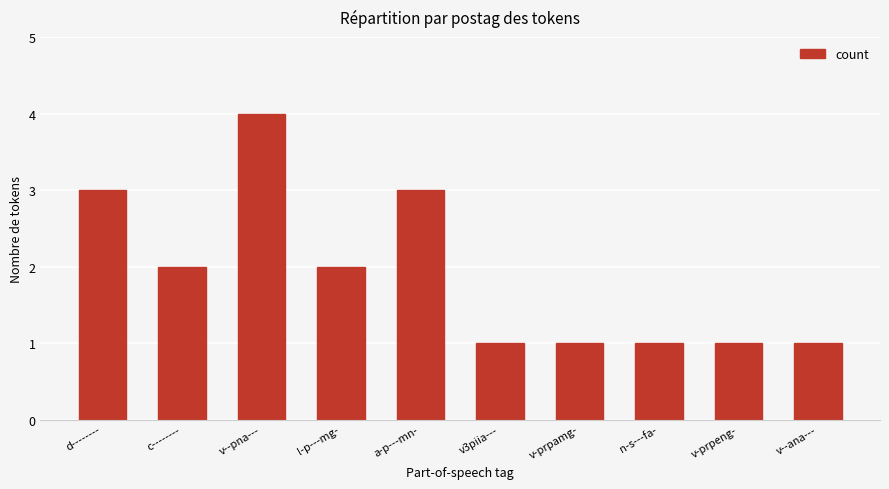

Approximately how many times larger is the value at l-p---mg- compared to v-prpeng-?

2.0